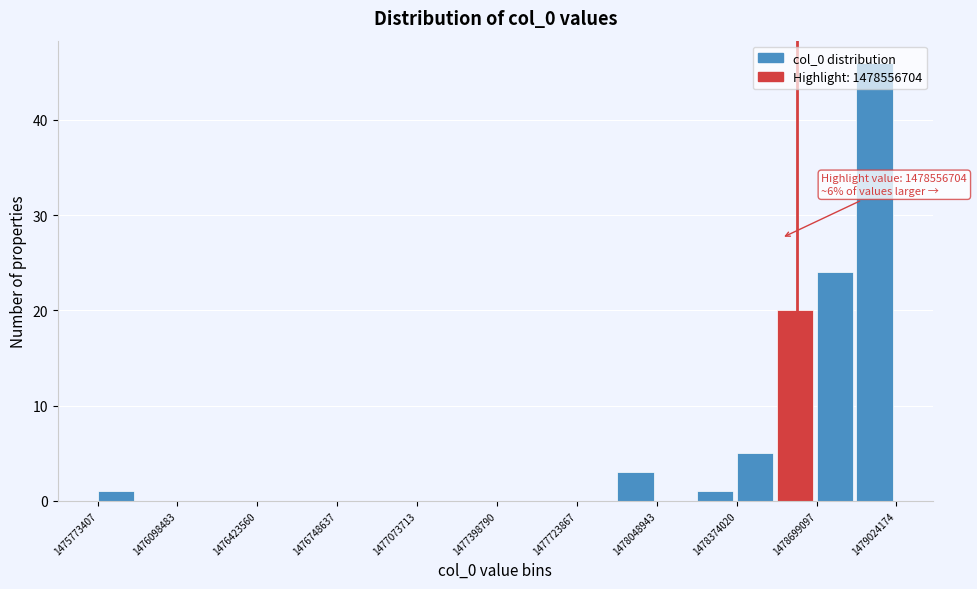

Around what value on the x-axis is the tallest bar? Give the approximate position of its centre, as read against the axis.

1478950000